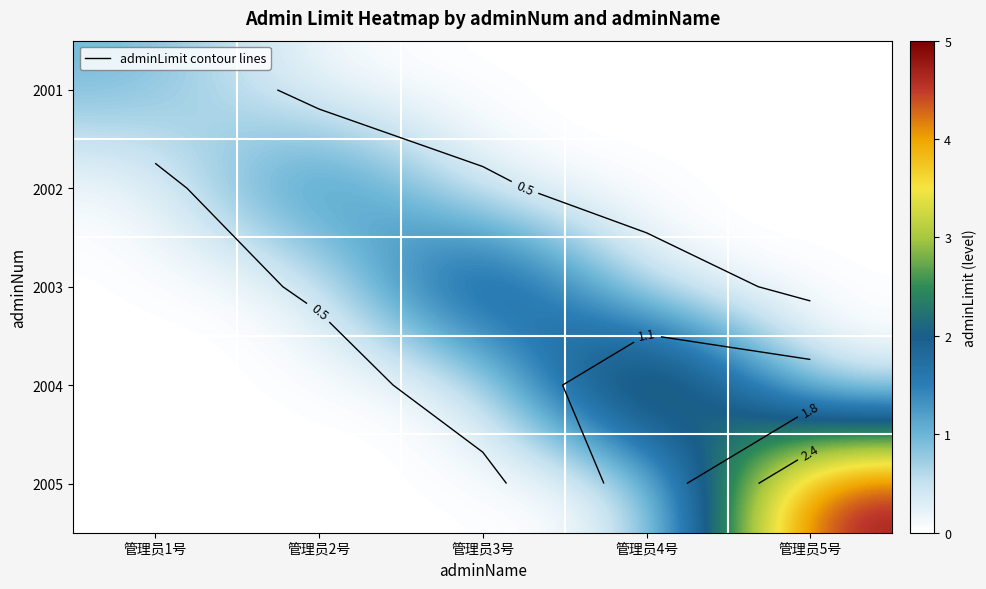

Rank the series at 管理员3号 from lowest to highest value.

2001, 2002, 2004, 2005, 2003